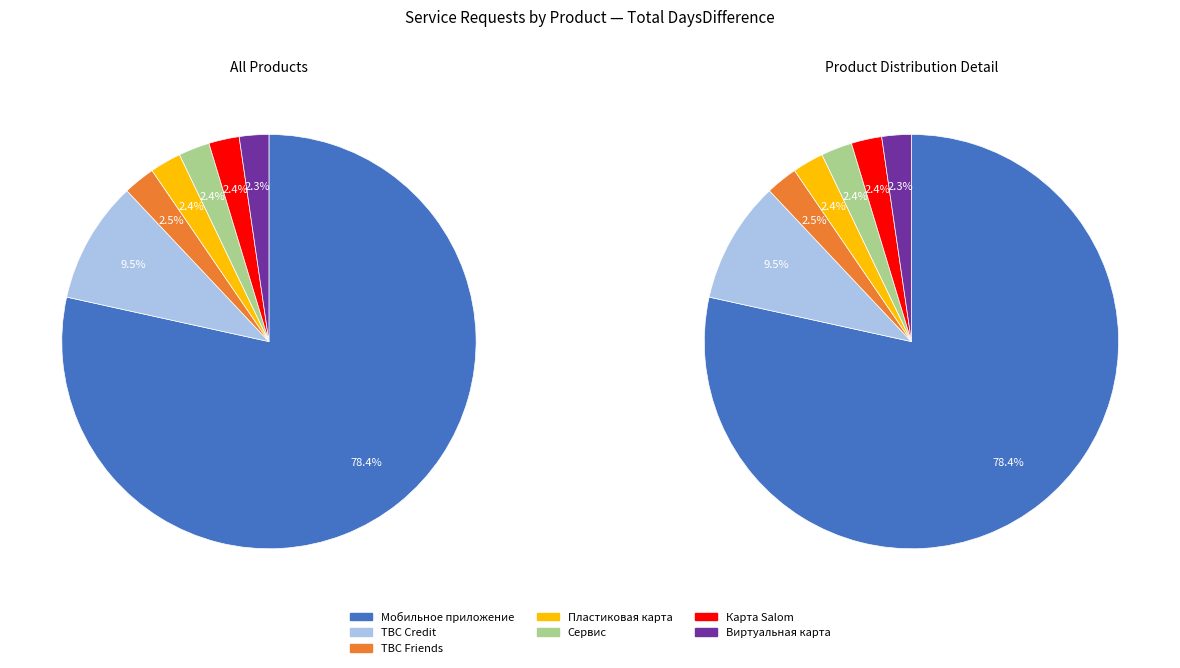

To the nearest percent, what is the average slice percentage?

14%